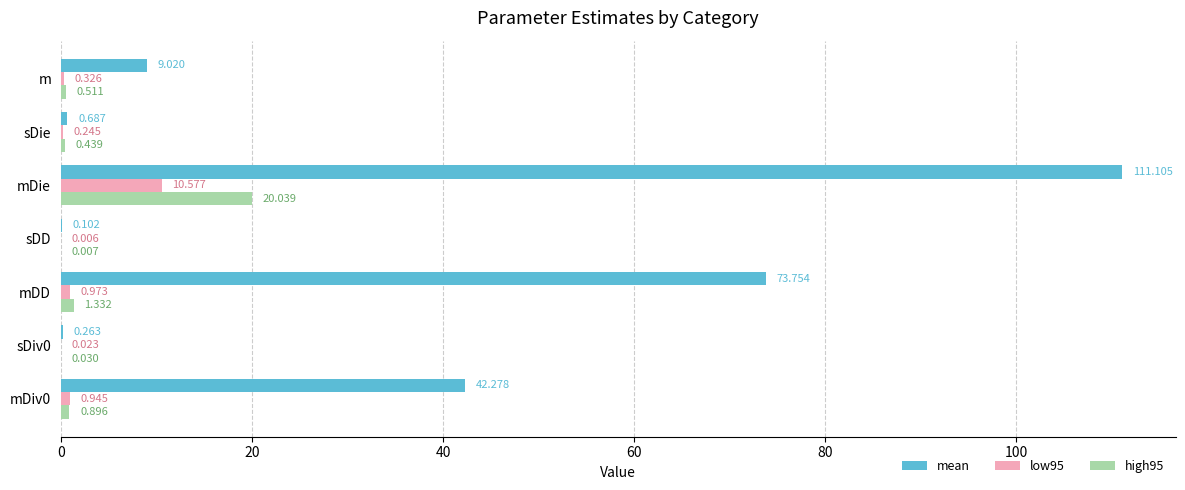

Which series has the largest total across all categories?

mean